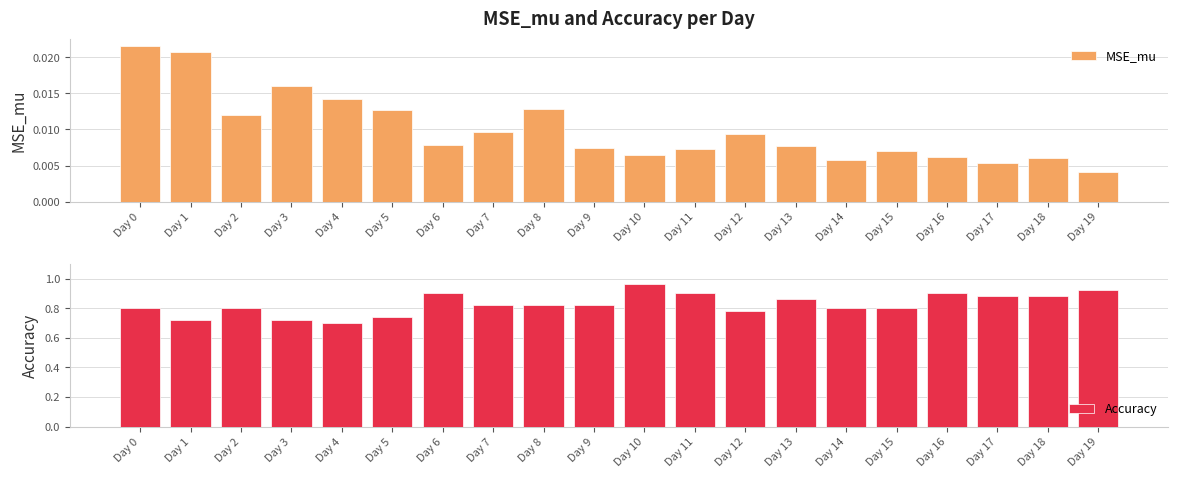

Where is MSE_mu nearest to the value 0?

Day 19